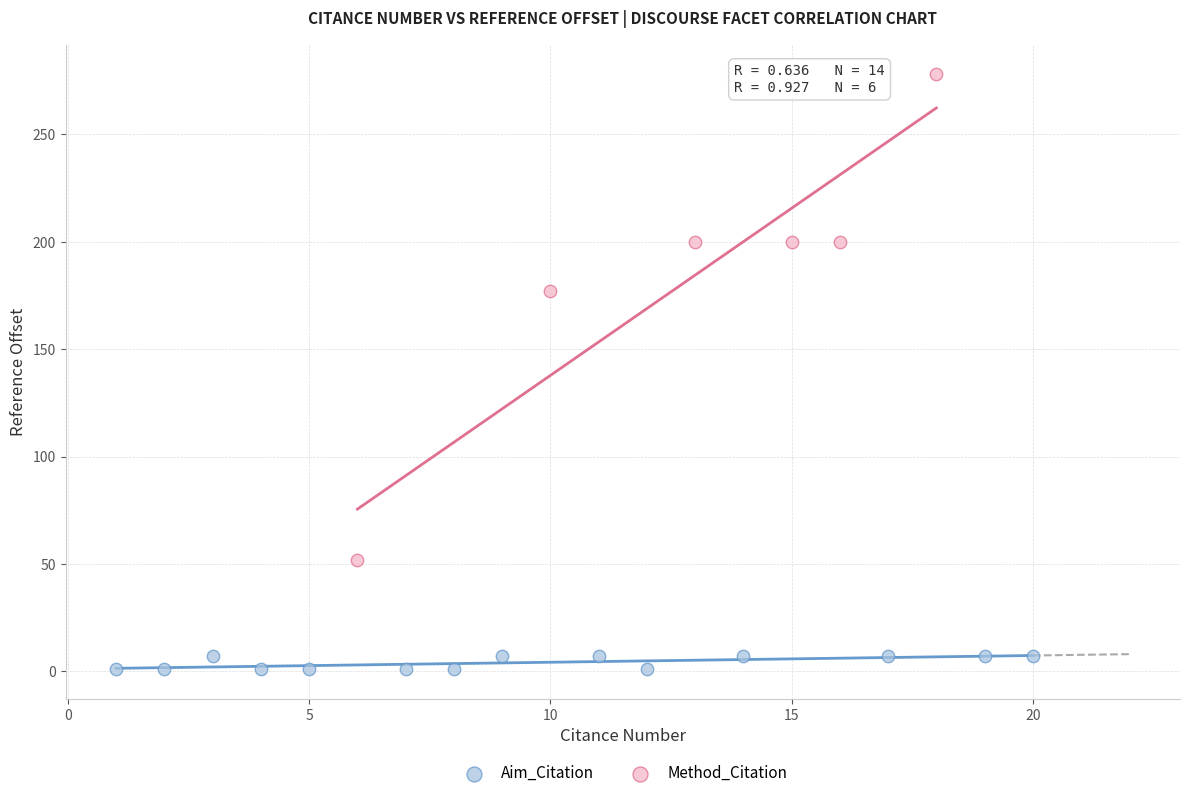

Which series has the widest spread of Y values?

Method_Citation